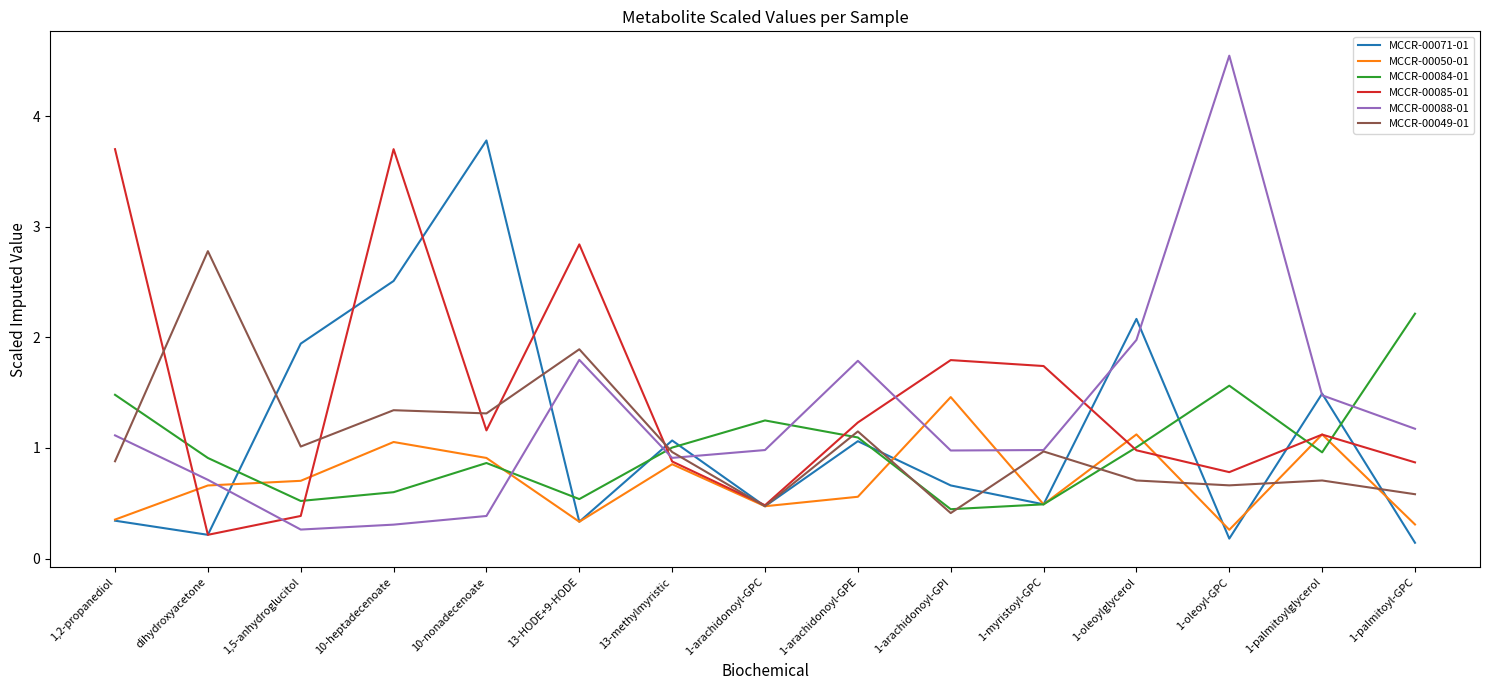

Is it true that MCCR-00088-01 equals 2.4 at 1-palmitoylglycerol?

False